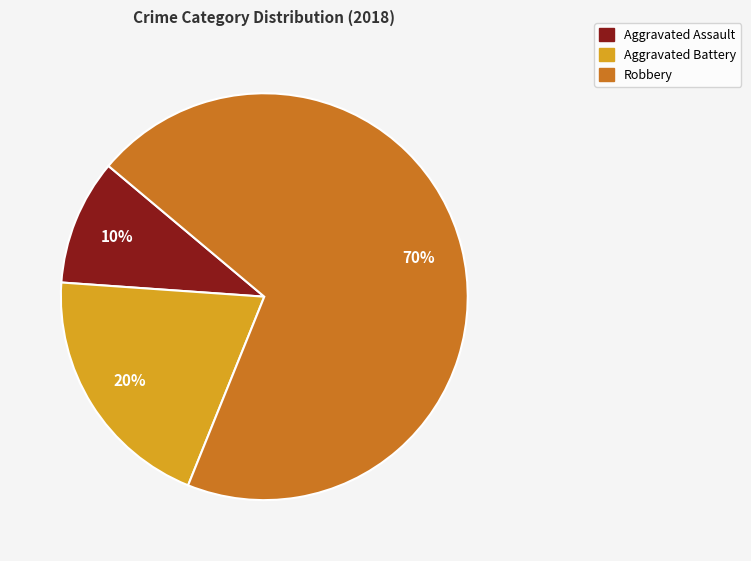

What is the ratio of the value at Robbery to the value at Aggravated Assault?

7.0